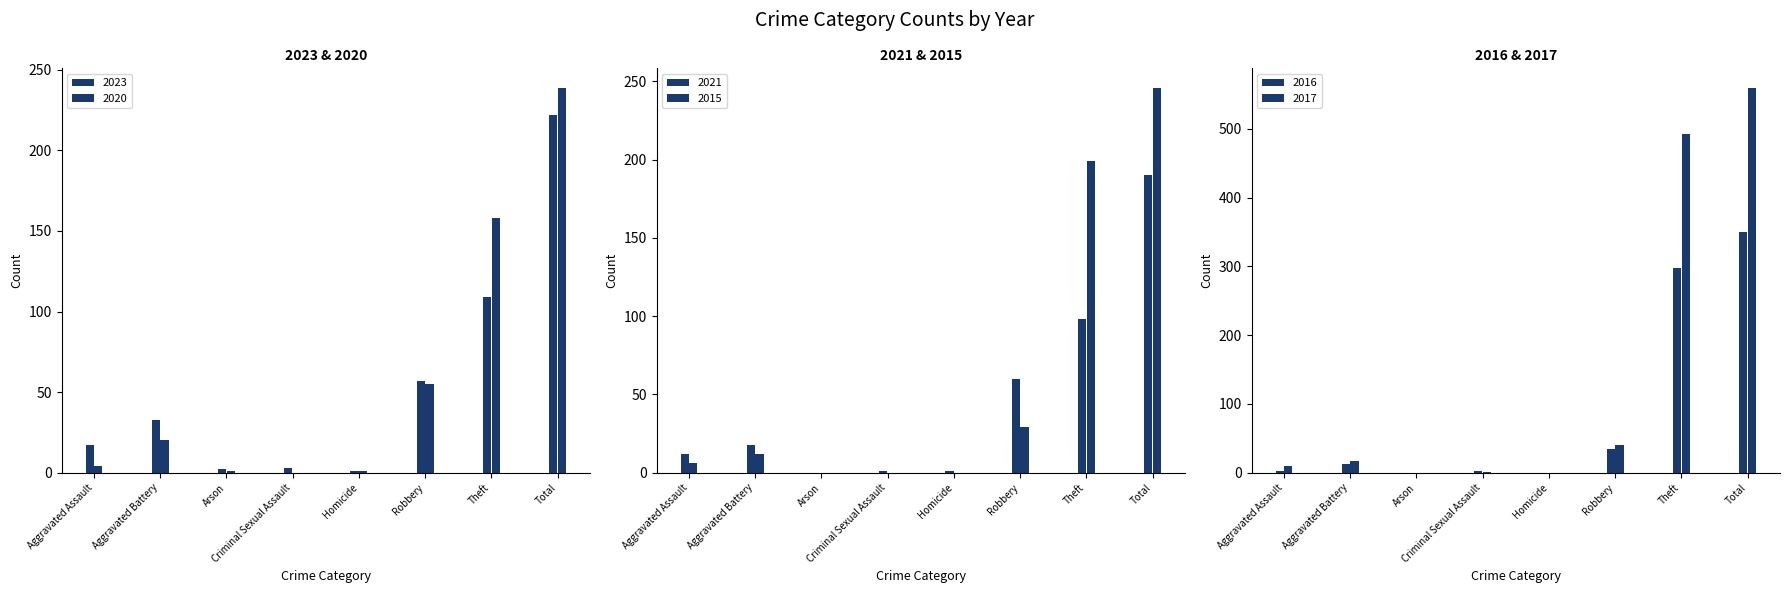

Reading left to right, transcribe all the data shown in this chart.

2023: 17	33	2	3	1	57	109	222
2020: 4	20	1	0	1	55	158	239
2021: 12	18	0	1	1	60	98	190
2015: 6	12	0	0	0	29	199	246
2016: 3	13	0	2	0	34	298	350
2017: 10	17	0	1	0	40	492	560